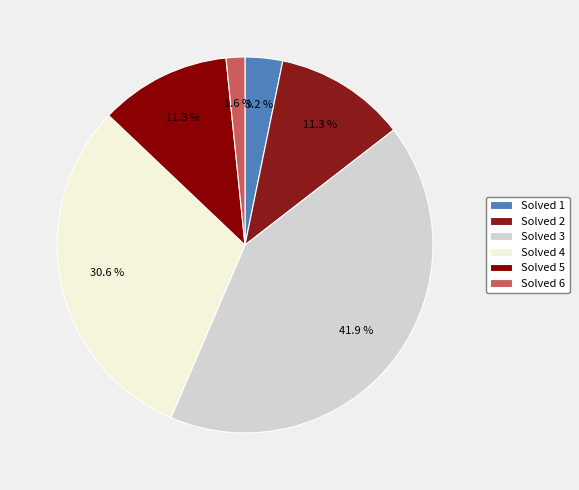

Count the number of slices in the pie.

6